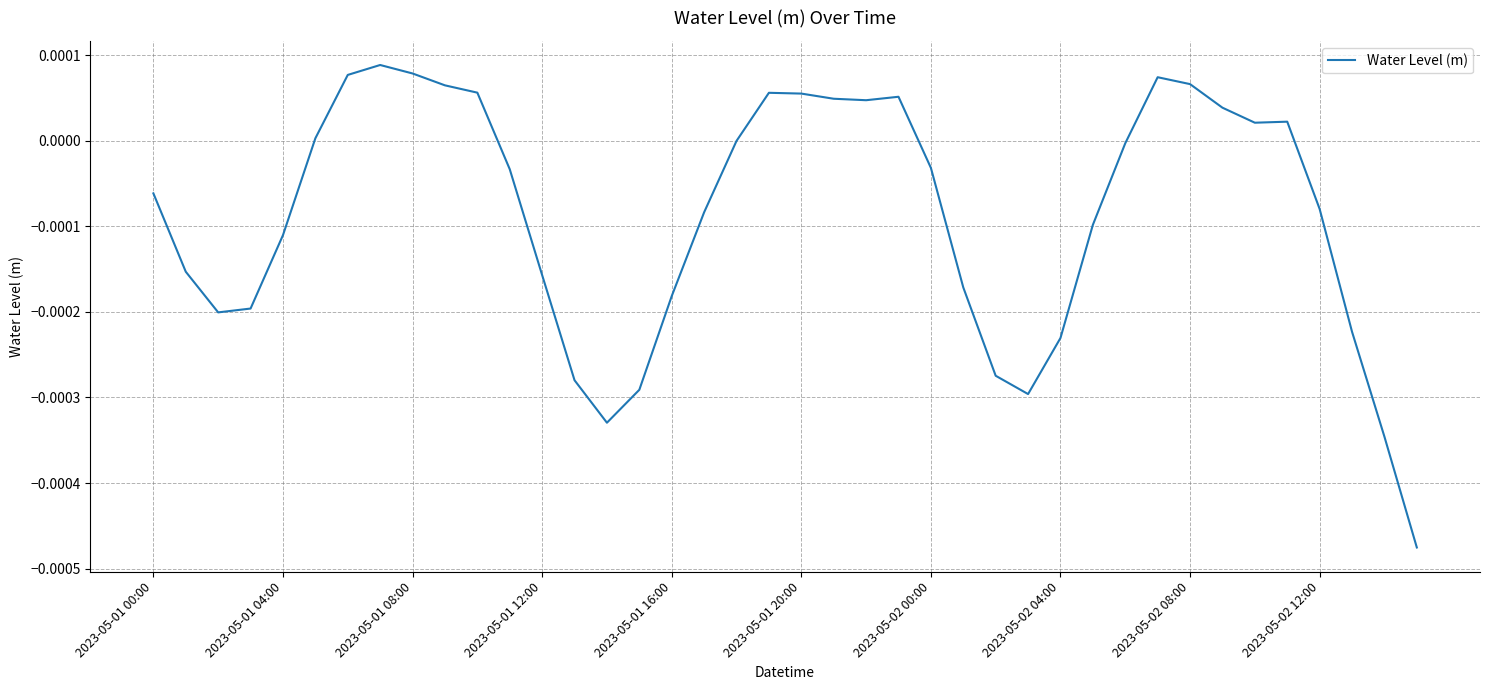

How many lines are shown in the chart?

1